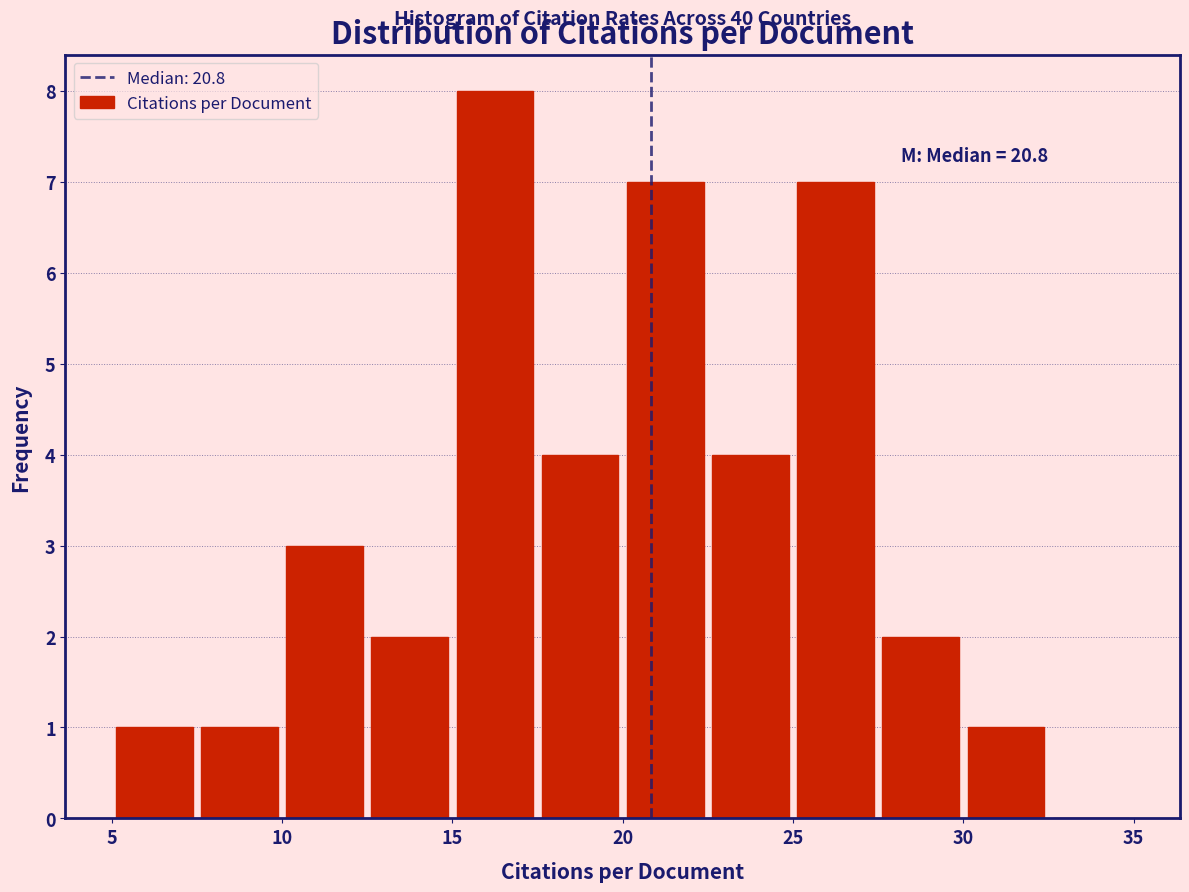

Over which range of the x-axis is the bar tallest?

15.0 to 17.5